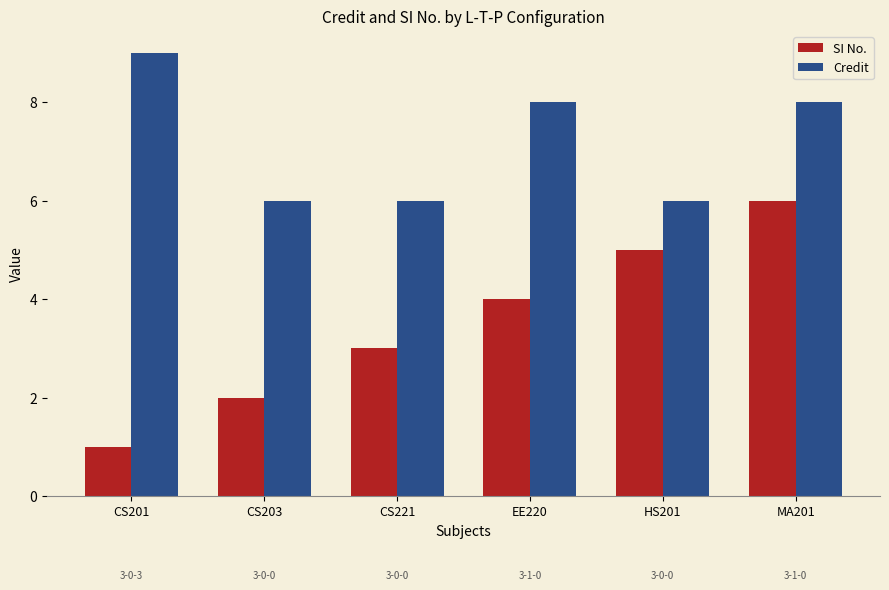

What is the sum of the Credit values at MA201 and CS203?

14